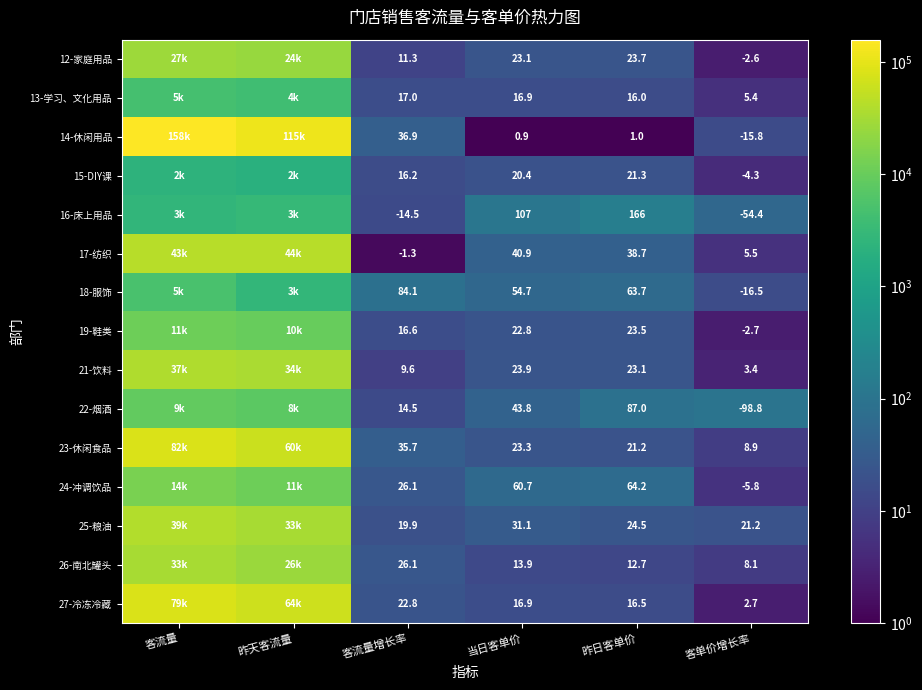

Which category has the lowest value across all series?

当日客单价